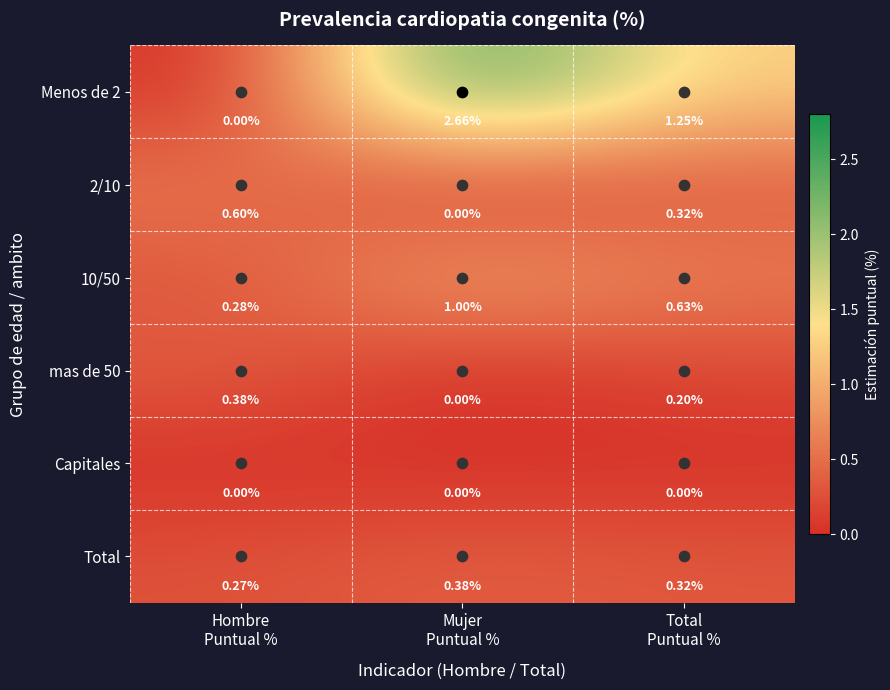

How many distinct data groups are displayed?

6